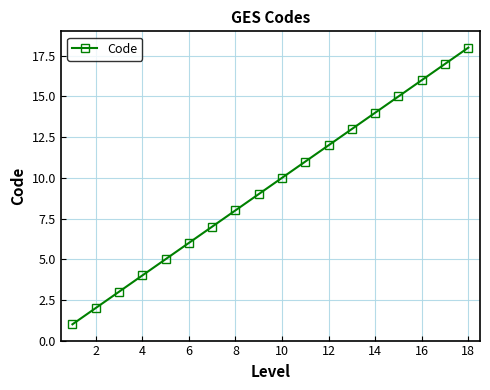

What is the sum of all values?

171